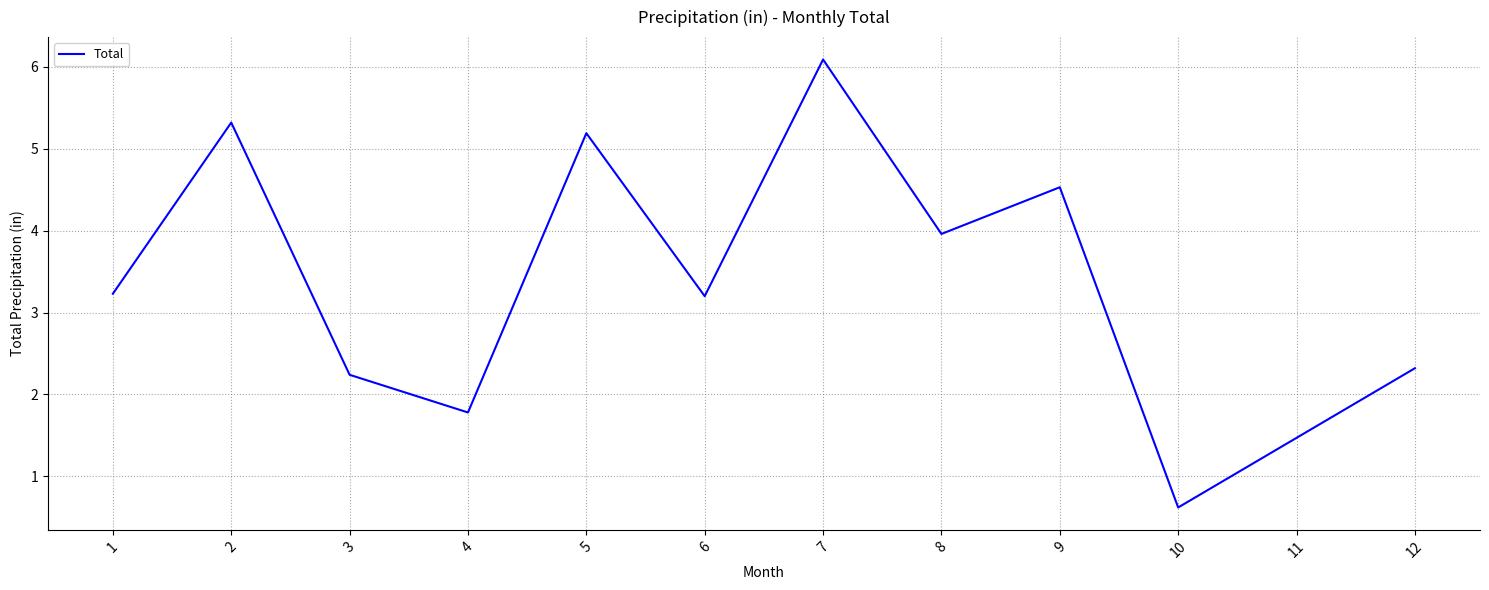

Reading left to right, transcribe all the data shown in this chart.

1=3.2	2=5.3	3=2.2	4=1.8	5=5.2	6=3.2	7=6.1	8=4.0	9=4.5	10=0.6	11=1.5	12=2.3